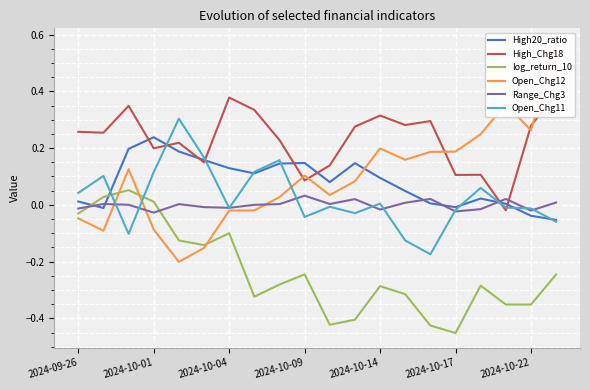

What is the sum of all log_return_10 values?

-4.7